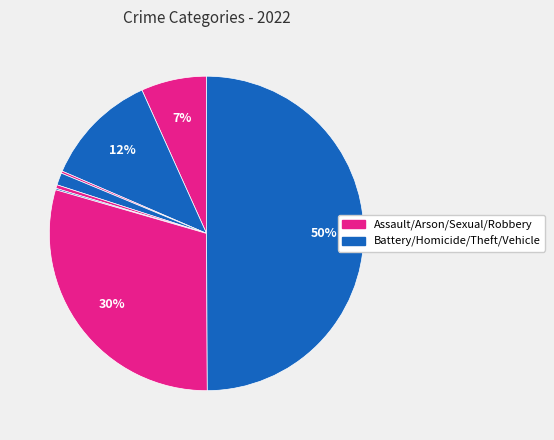

Is there any slice that represents more than half of the pie?

No